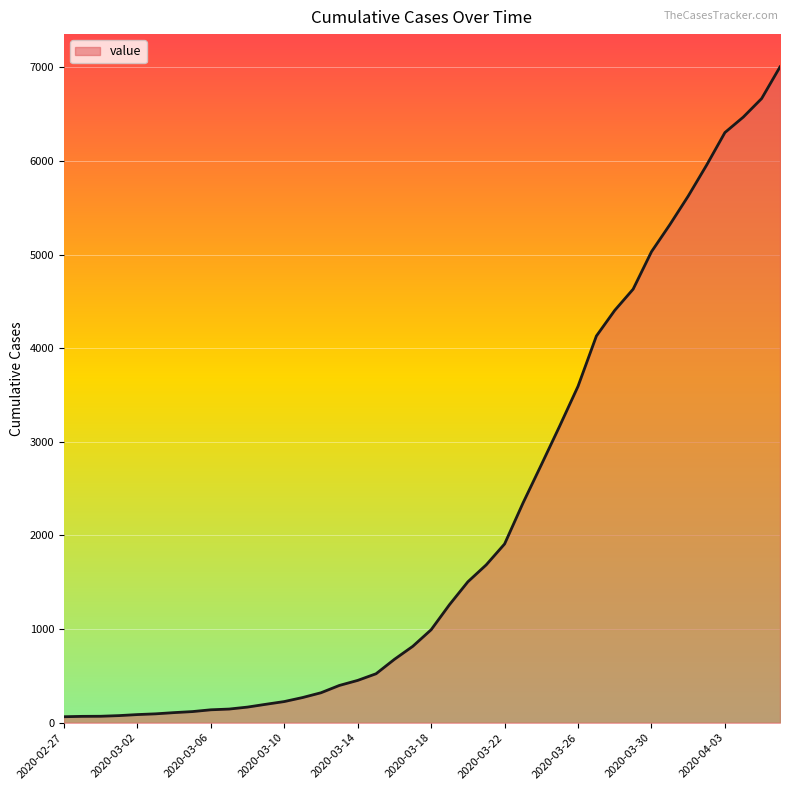

What is the maximum value shown in the chart?

7004